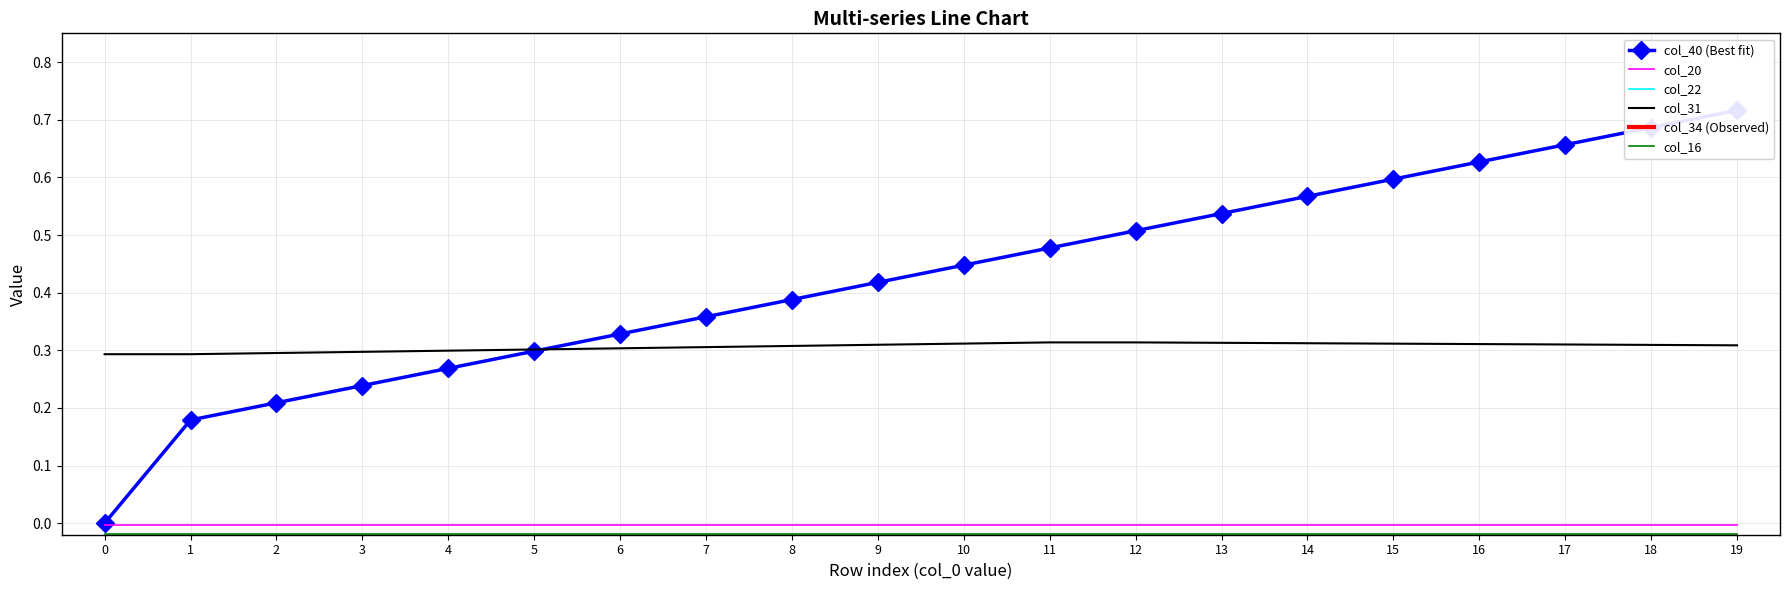

Reading right to left, extract all data points from this chart.

col_40 (Best fit): 19=0.7	18=0.7	17=0.7	16=0.6	15=0.6	14=0.6	13=0.5	12=0.5	11=0.5	10=0.4	9=0.4	8=0.4	7=0.4	6=0.3	5=0.3	4=0.3	3=0.2	2=0.2	1=0.2	0=0.0
col_20: 19=-0.0	18=-0.0	17=-0.0	16=-0.0	15=-0.0	14=-0.0	13=-0.0	12=-0.0	11=-0.0	10=-0.0	9=-0.0	8=-0.0	7=-0.0	6=-0.0	5=-0.0	4=-0.0	3=-0.0	2=-0.0	1=-0.0	0=-0.0
col_22: 19=-0.1	18=-0.1	17=-0.1	16=-0.1	15=-0.1	14=-0.1	13=-0.1	12=-0.1	11=-0.1	10=-0.1	9=-0.1	8=-0.1	7=-0.1	6=-0.1	5=-0.1	4=-0.1	3=-0.1	2=-0.1	1=-0.1	0=-0.1
col_31: 19=0.3	18=0.3	17=0.3	16=0.3	15=0.3	14=0.3	13=0.3	12=0.3	11=0.3	10=0.3	9=0.3	8=0.3	7=0.3	6=0.3	5=0.3	4=0.3	3=0.3	2=0.3	1=0.3	0=0.3
col_34 (Observed): 19=7.3	18=7.3	17=7.3	16=7.3	15=7.3	14=7.3	13=7.3	12=7.3	11=7.3	10=7.3	9=7.3	8=7.3	7=7.3	6=7.3	5=7.3	4=7.3	3=7.3	2=7.3	1=7.3	0=7.3
col_16: 19=-0.0	18=-0.0	17=-0.0	16=-0.0	15=-0.0	14=-0.0	13=-0.0	12=-0.0	11=-0.0	10=-0.0	9=-0.0	8=-0.0	7=-0.0	6=-0.0	5=-0.0	4=-0.0	3=-0.0	2=-0.0	1=-0.0	0=-0.0